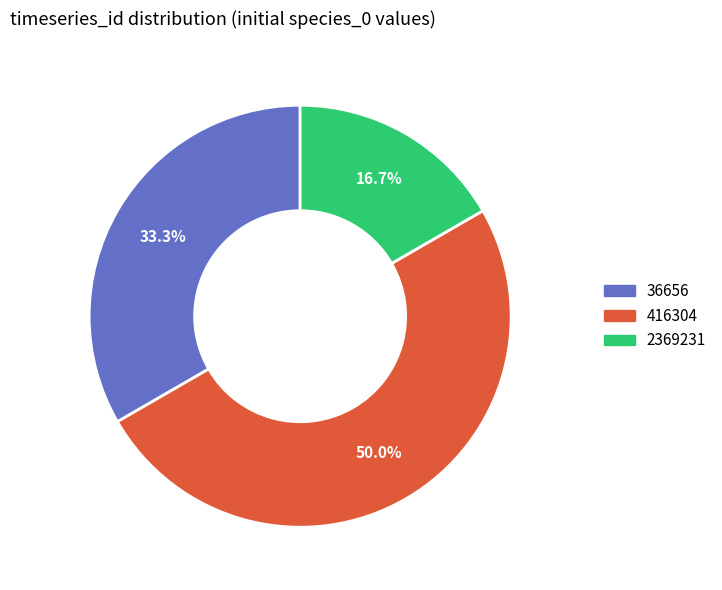

What is the largest slice in the pie chart?

416304